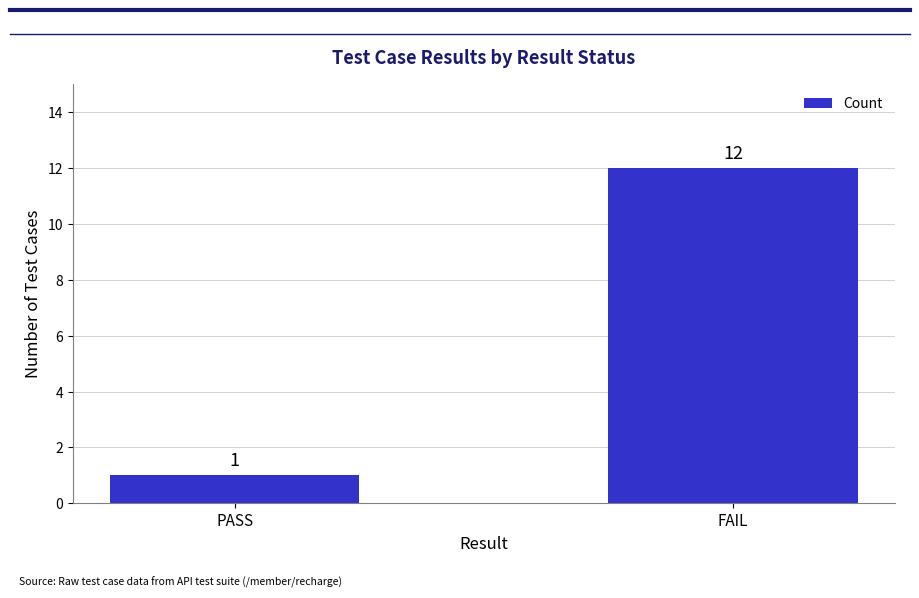

What is the value of the 1st bar from the left?

1